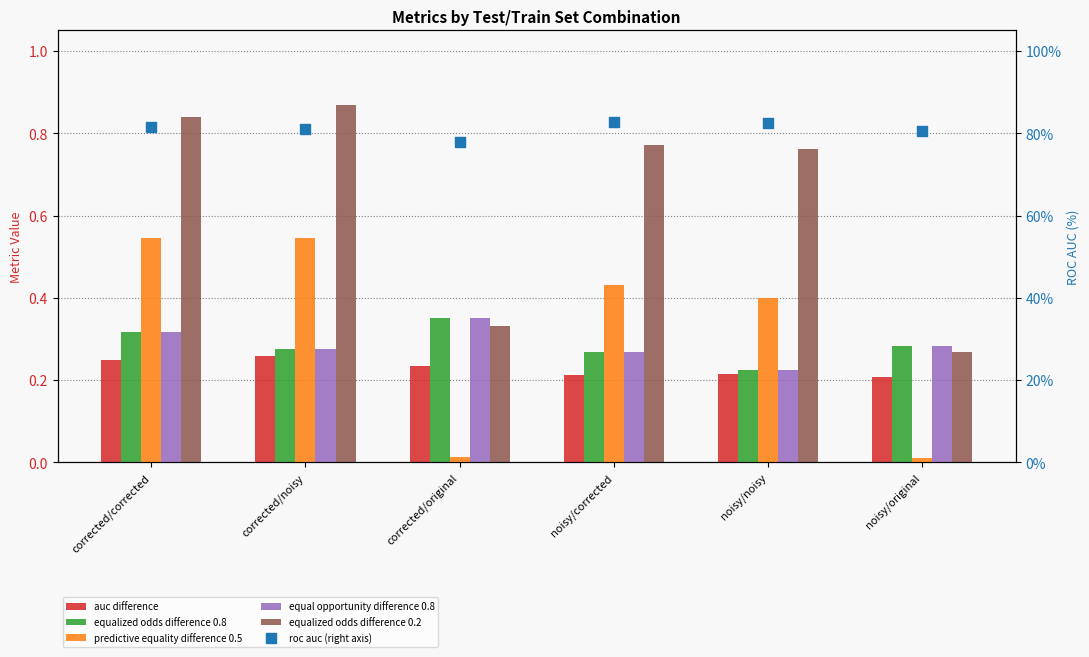

At which category is the sum across all series the highest?

noisy/corrected